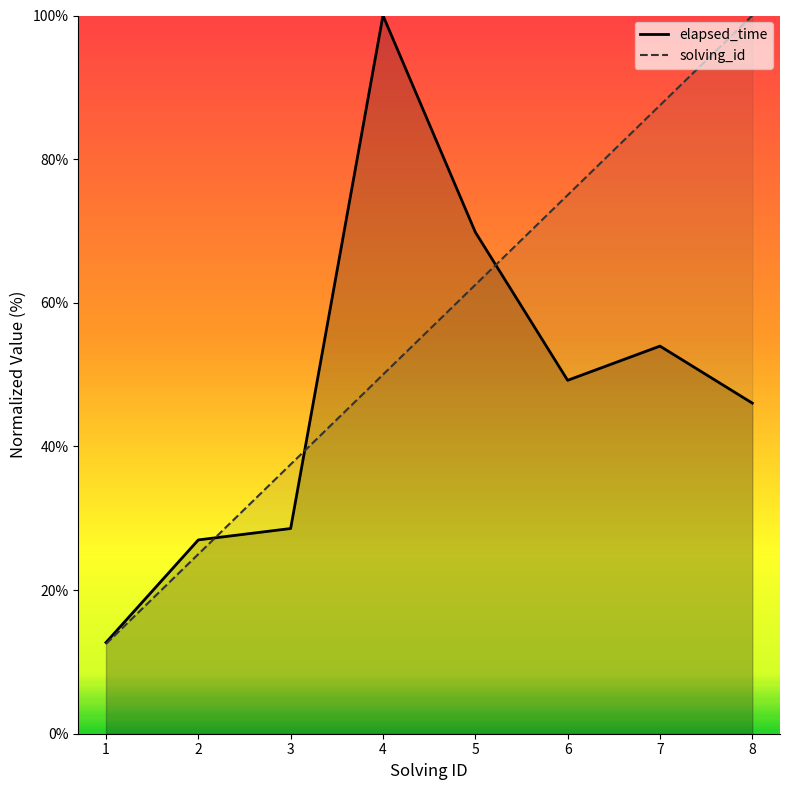

What is the difference between the highest and lowest values at 4?

50.0